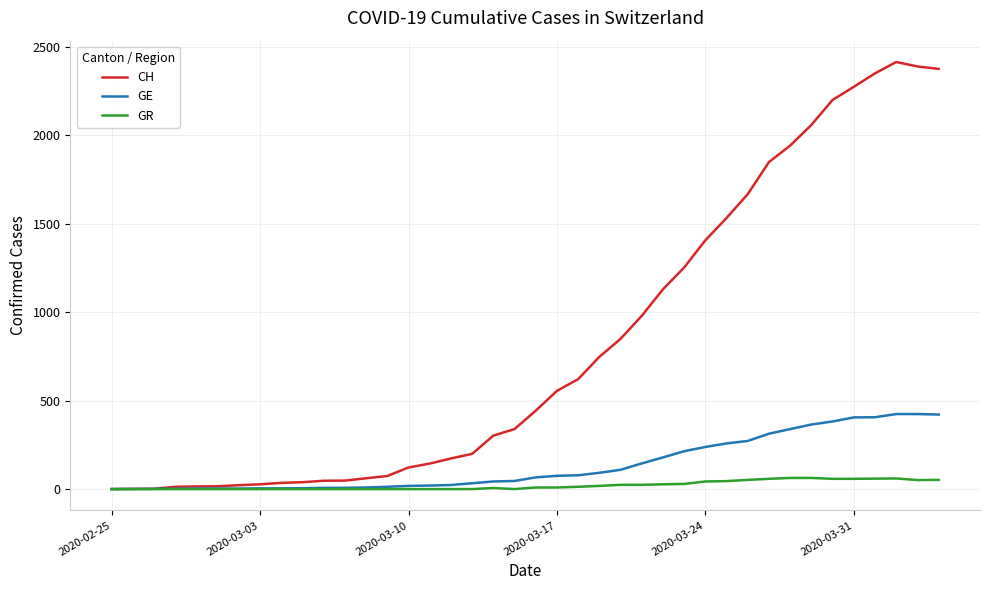

Which series has the largest range (max minus min)?

CH